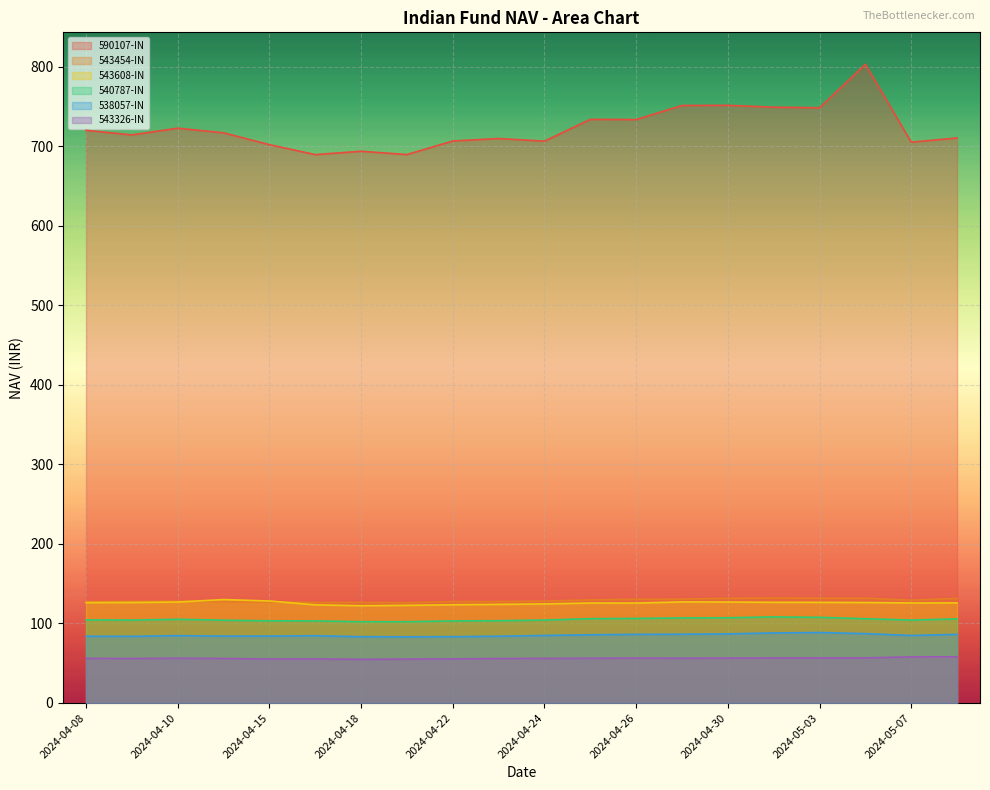

True or false: 590107-IN has more than 0 interior local peaks.

True